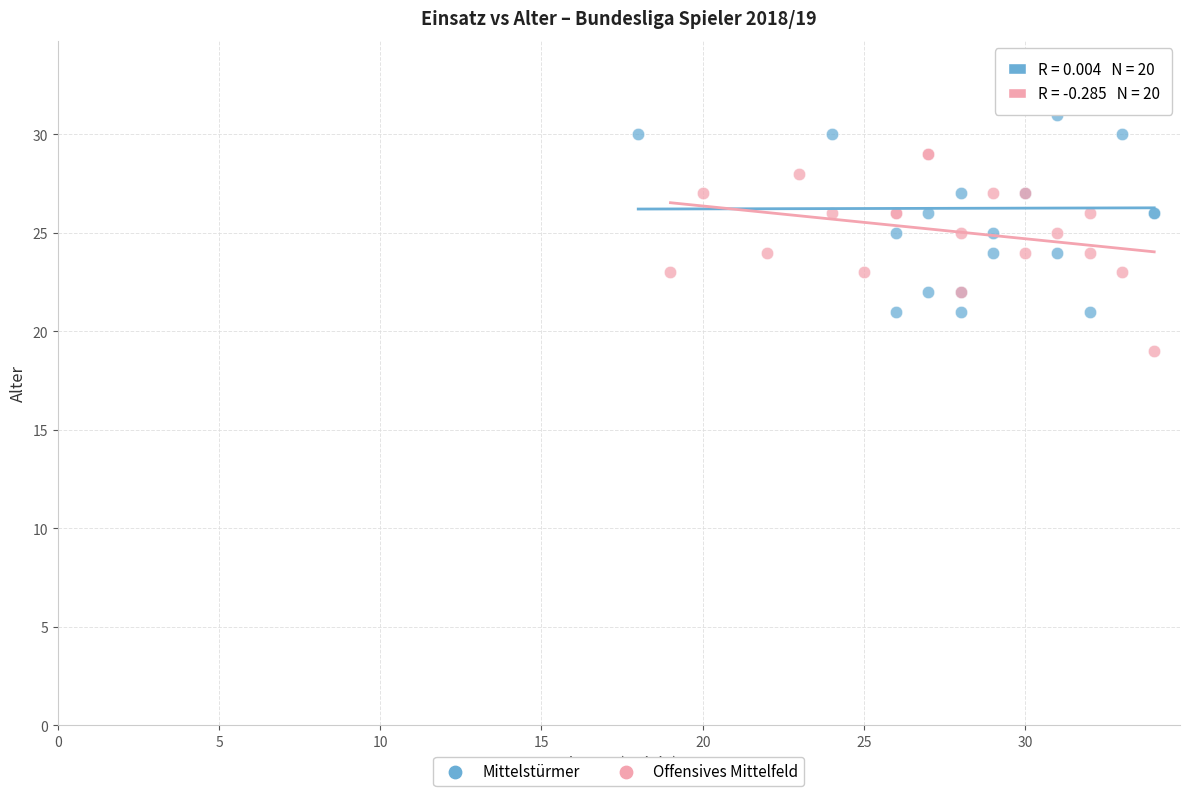

Which series contains the lowest Y value?

Offensives Mittelfeld